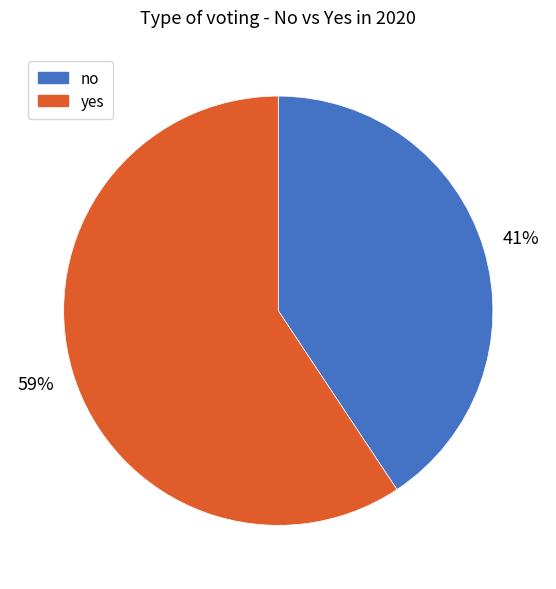

Which category has the biggest portion of the pie?

yes